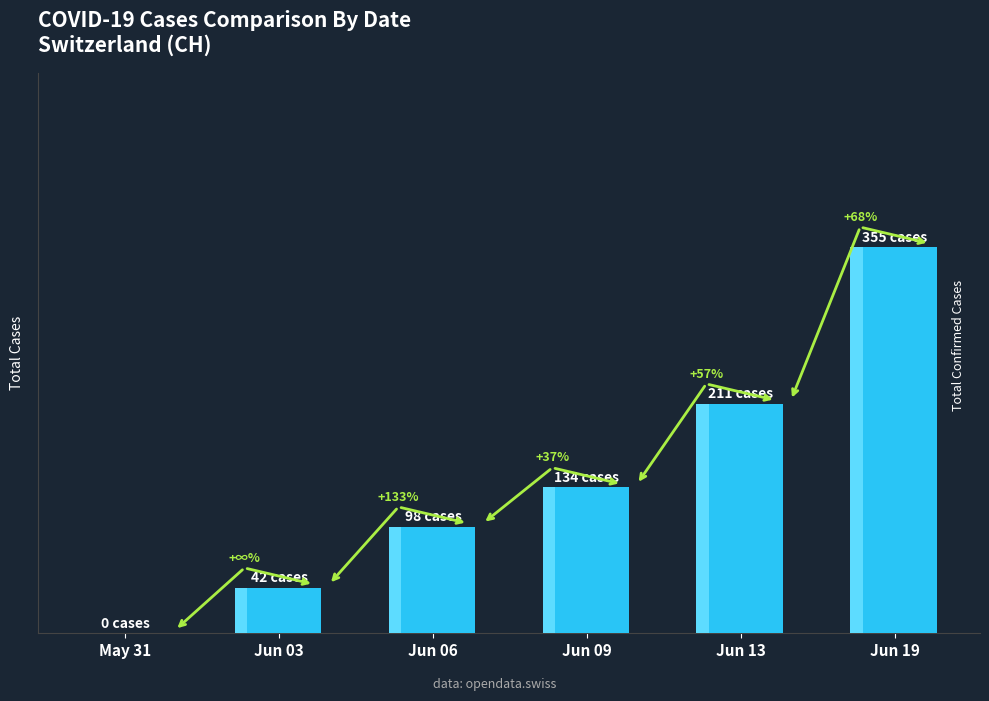

What is the value of the 2nd bar from the left?

42